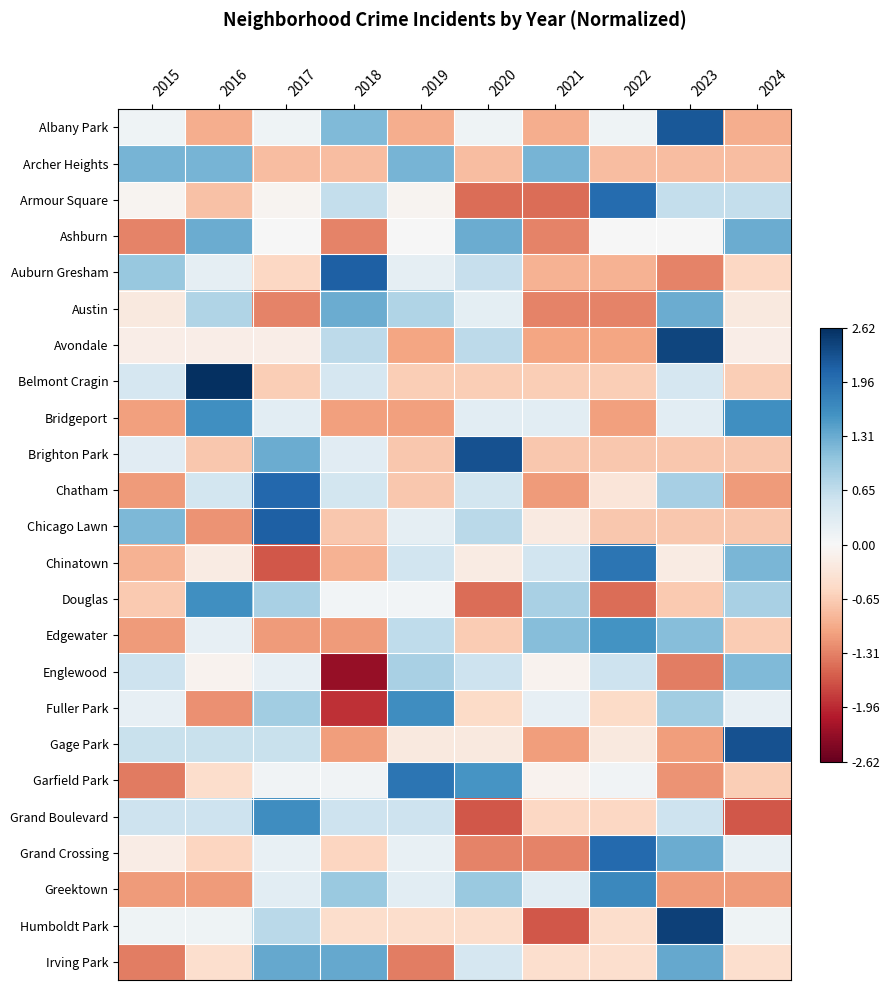

List the series in order of their peak value, highest first.

Belmont Cragin, Humboldt Park, Avondale, Brighton Park, Gage Park, Albany Park, Auburn Gresham, Chicago Lawn, Chatham, Grand Crossing, Armour Square, Garfield Park, Chinatown, Greektown, Grand Boulevard, Fuller Park, Douglas, Bridgeport, Edgewater, Irving Park, Austin, Ashburn, Archer Heights, Englewood